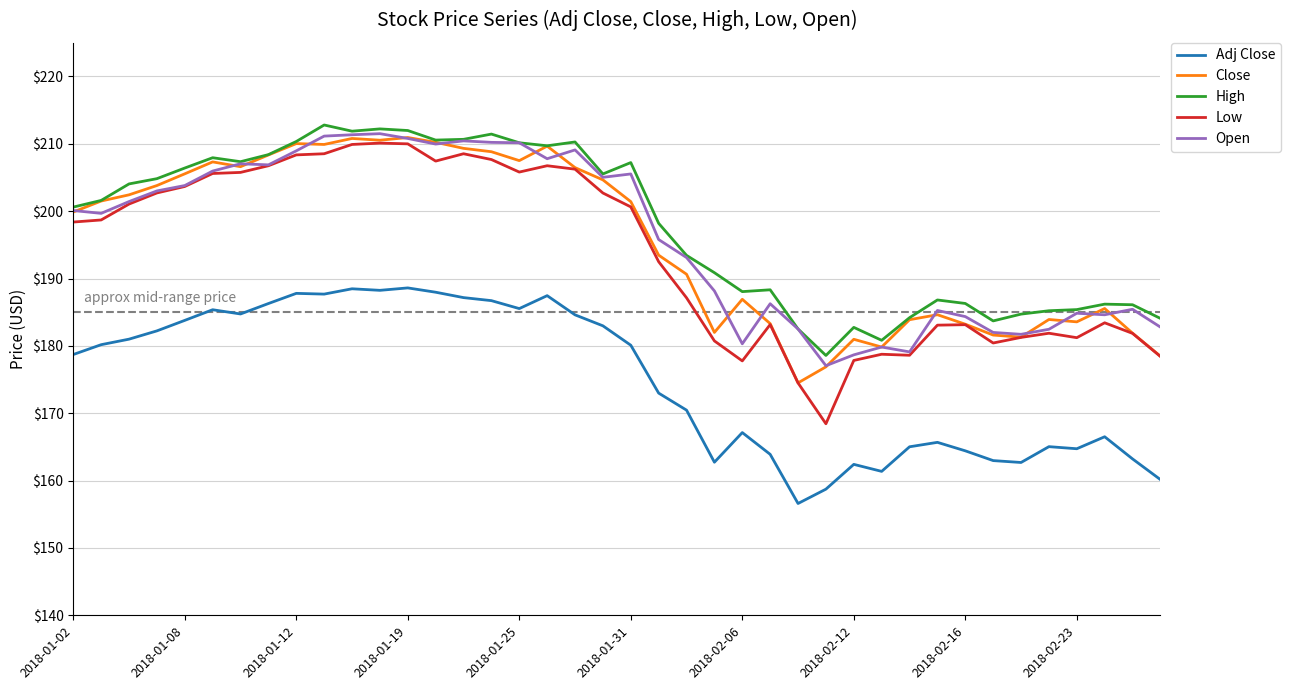

True or false: Adj Close and Close intersect in this chart.

False